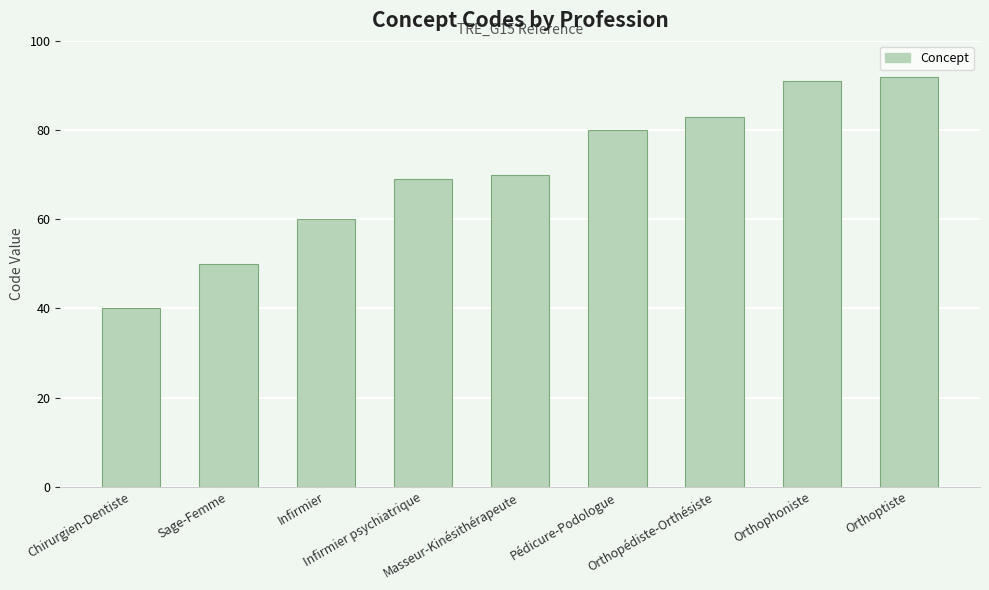

What is the maximum value shown in the chart?

92